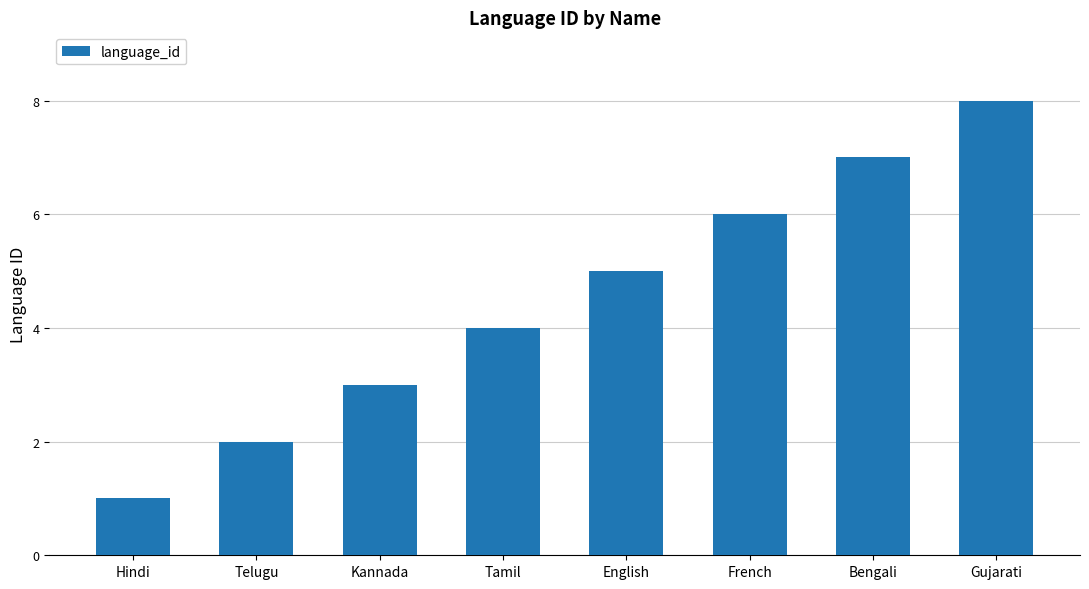

The chart shows a value of 2 at Kannada. True or false?

False